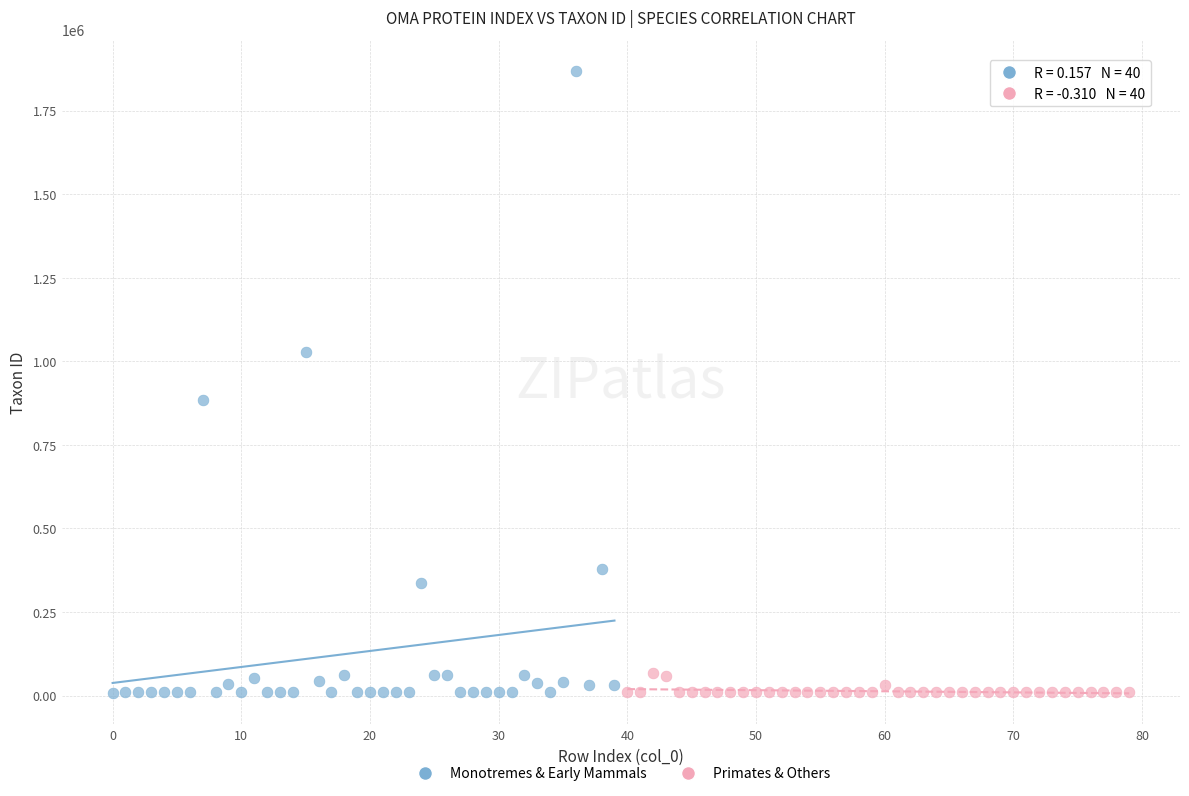

Which series has the largest Y range (max minus min)?

Monotremes & Early Mammals